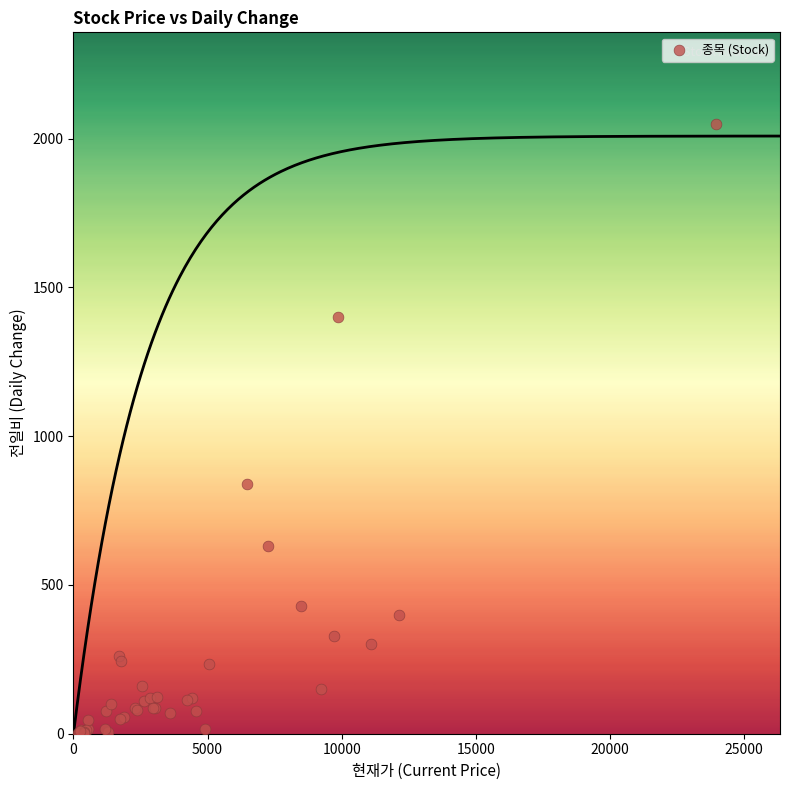

What Y value in the scatter plot is closest to 1025?

840